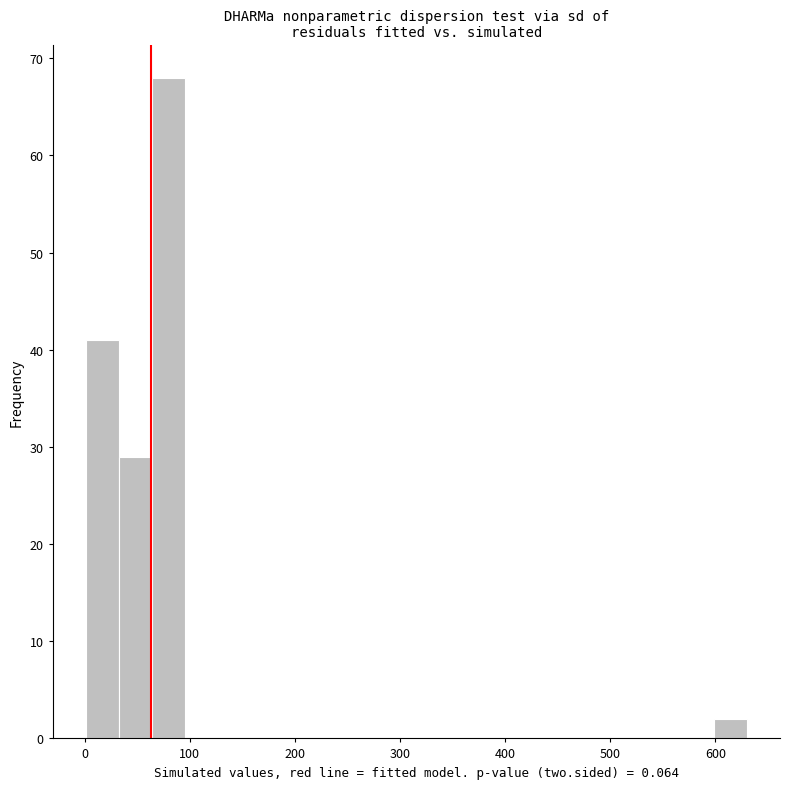

Read against the x-axis, roughly where is the centre of the tallest bar?

80